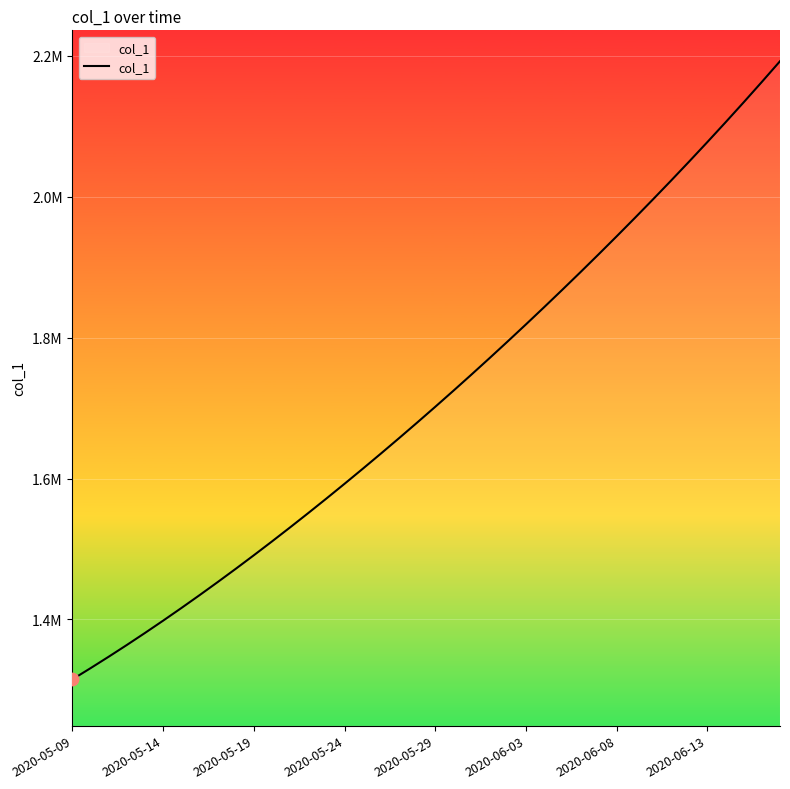

Is this an area chart (filled region under the line)?

Yes